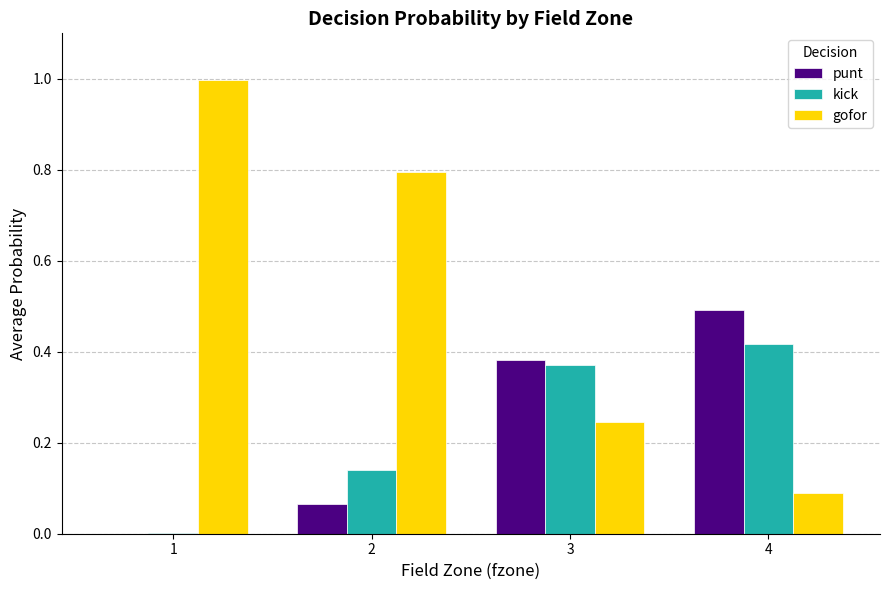

How many groups of bars are there?

4